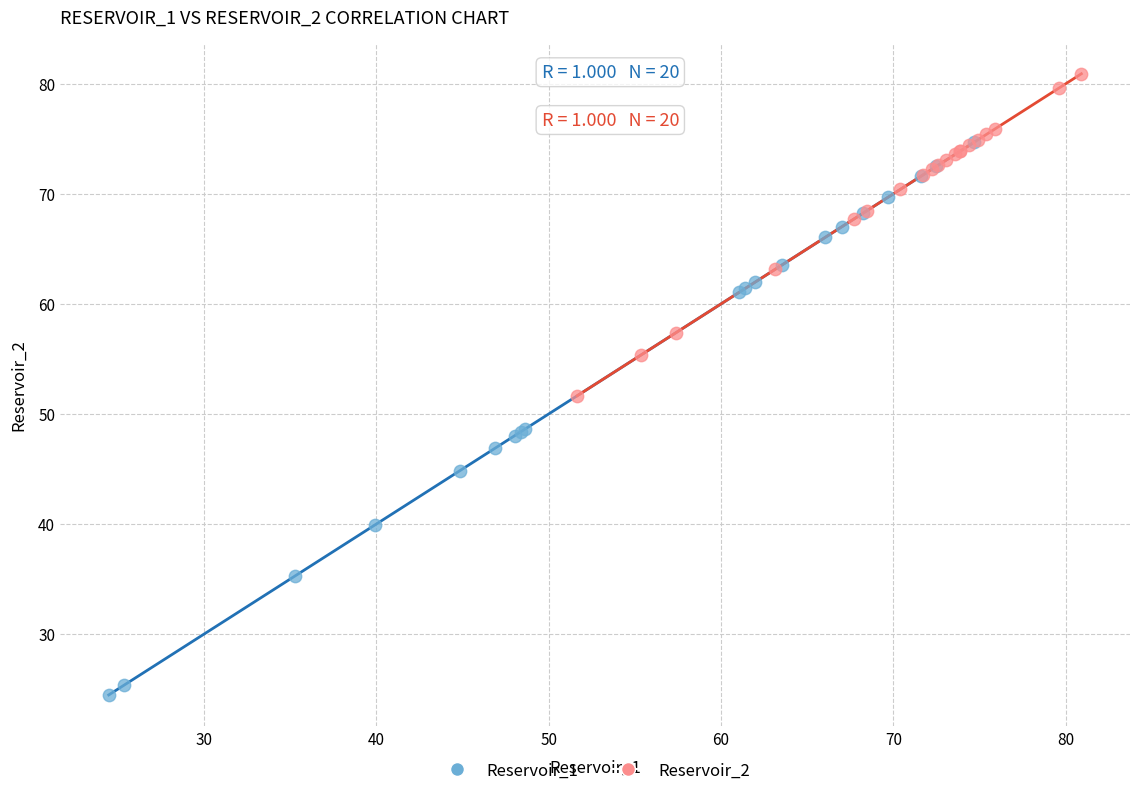

Which series reaches the minimum Y coordinate?

Reservoir_1